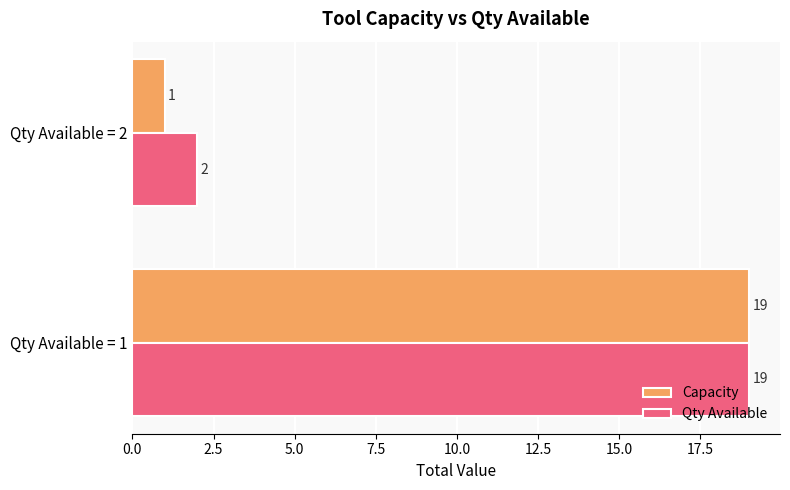

What is the sum of all Capacity values?

20